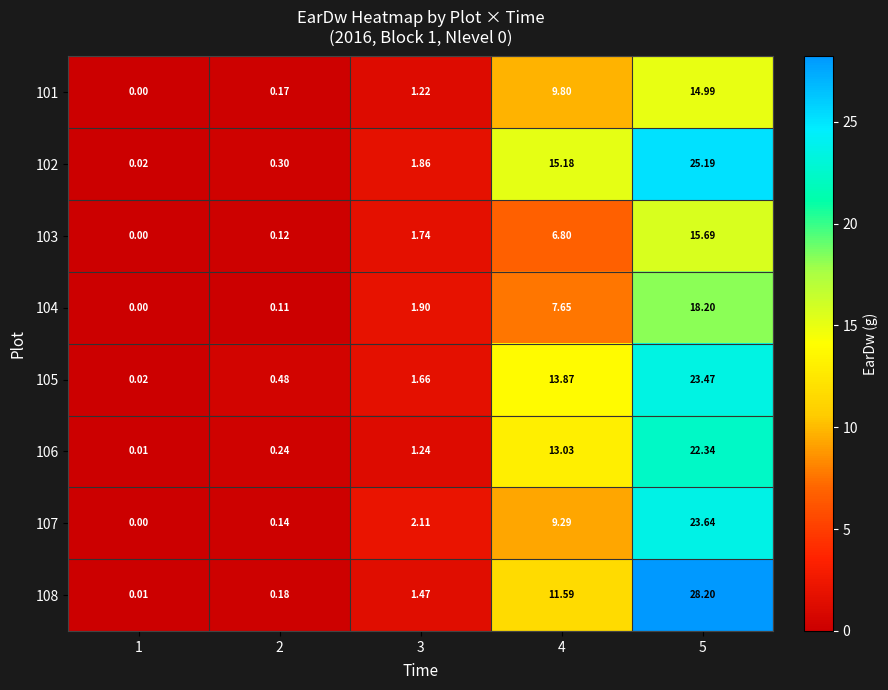

What is the difference between the highest and lowest values at 4?

8.4